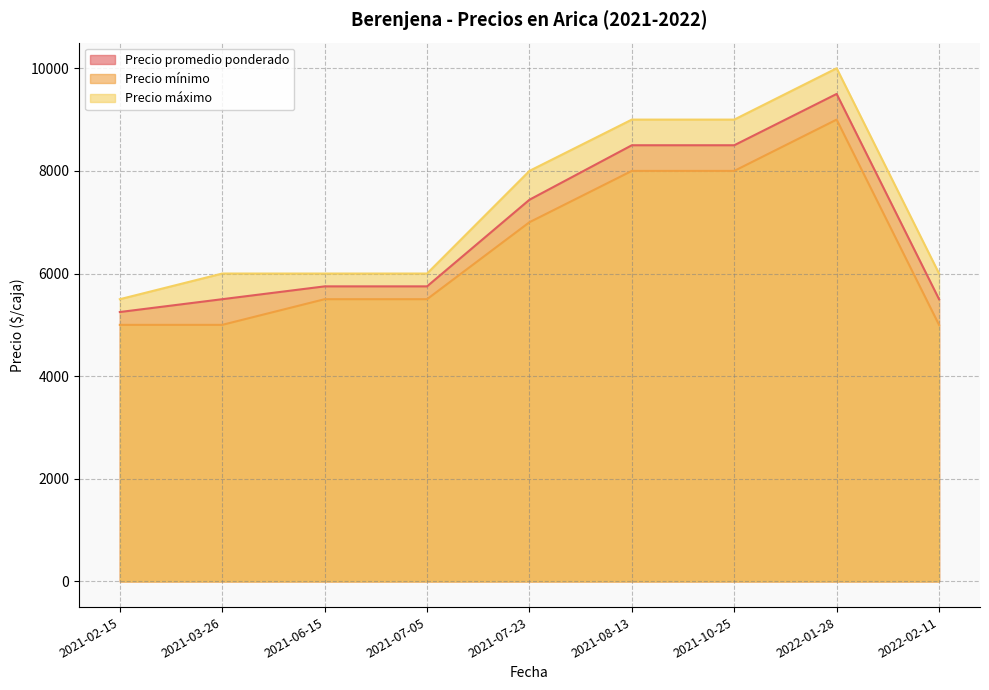

At which label does Precio máximo reach its minimum?

2021-02-15